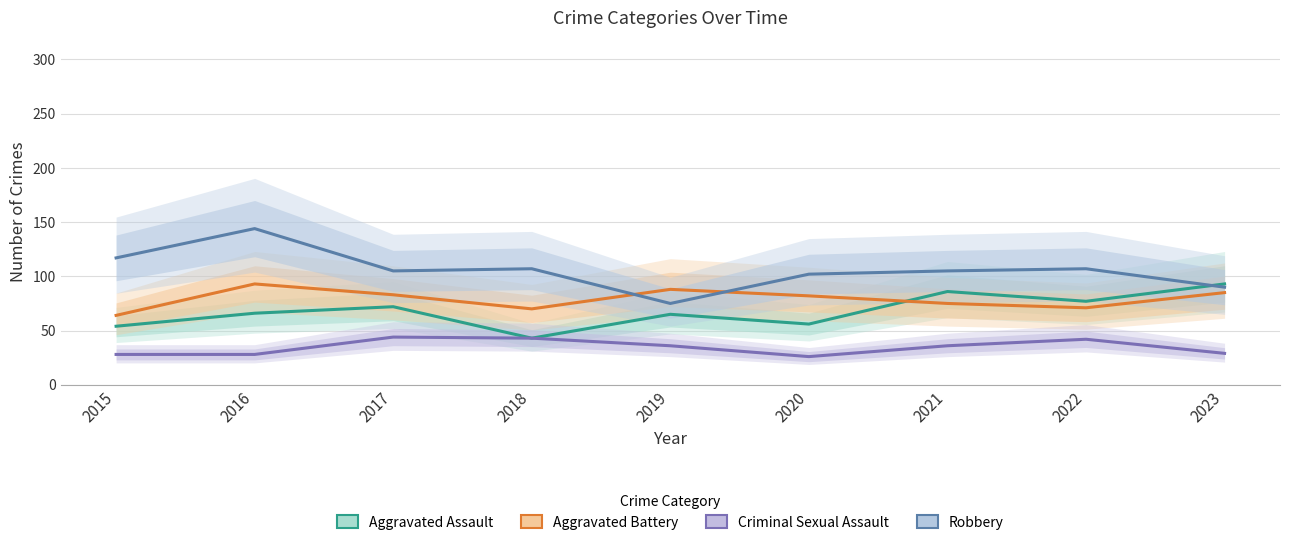

Reading left to right, extract all data points from this chart.

Aggravated Assault: 54	66	72	43	65	56	86	77	93
Aggravated Battery: 64	93	83	70	88	82	75	71	85
Criminal Sexual Assault: 28	28	44	43	36	26	36	42	29
Robbery: 117	144	105	107	75	102	105	107	90